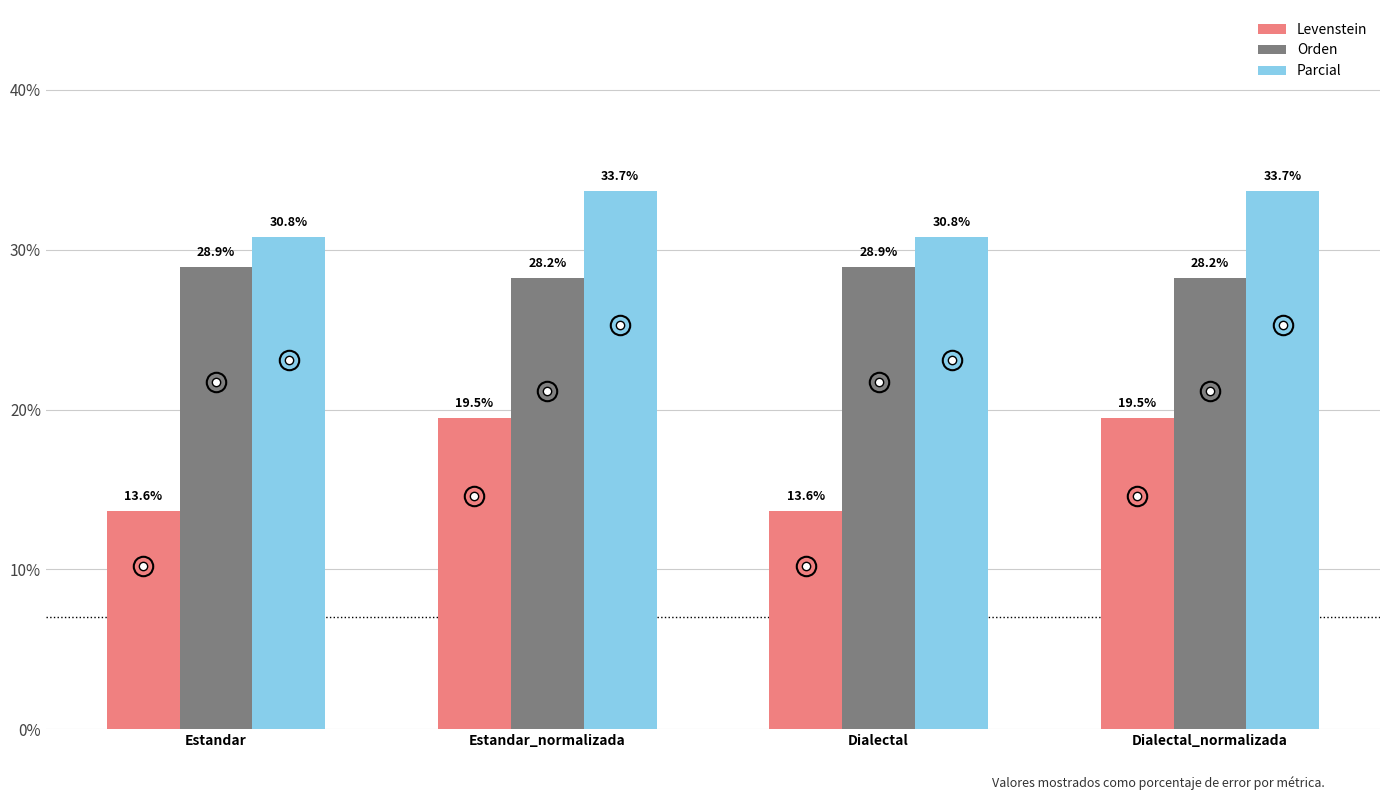

How many values in the Levenstein series exceed 19?

2